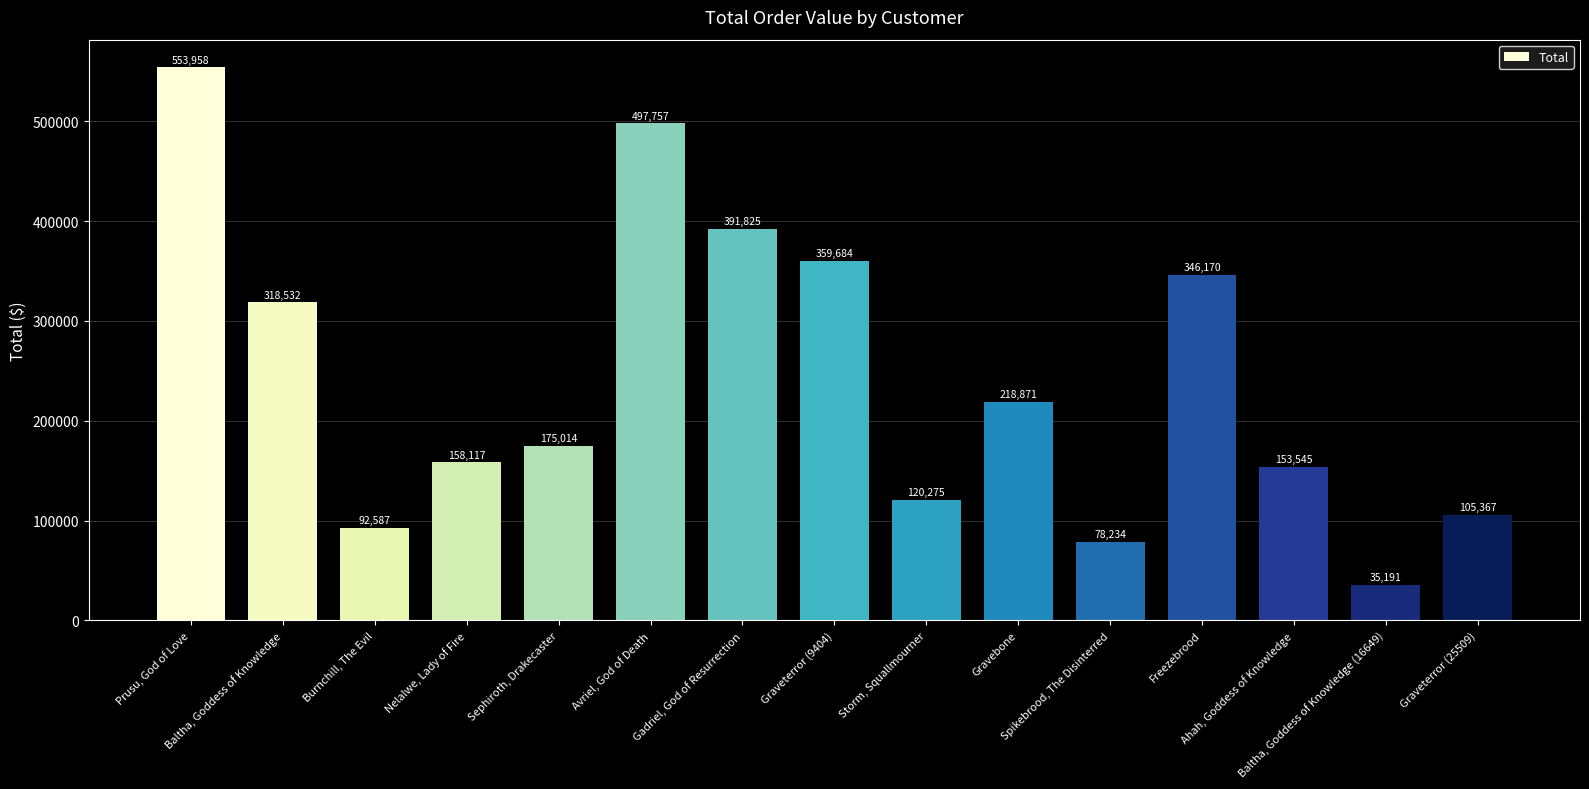

Where does the data first go above 175013?

Prusu, God of Love